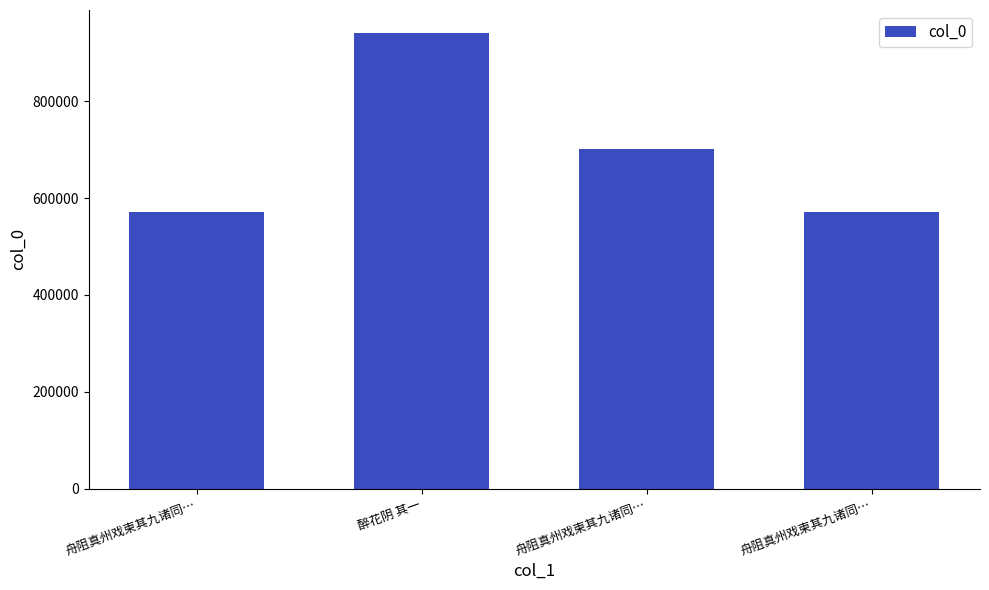

Are the bars horizontal?

No